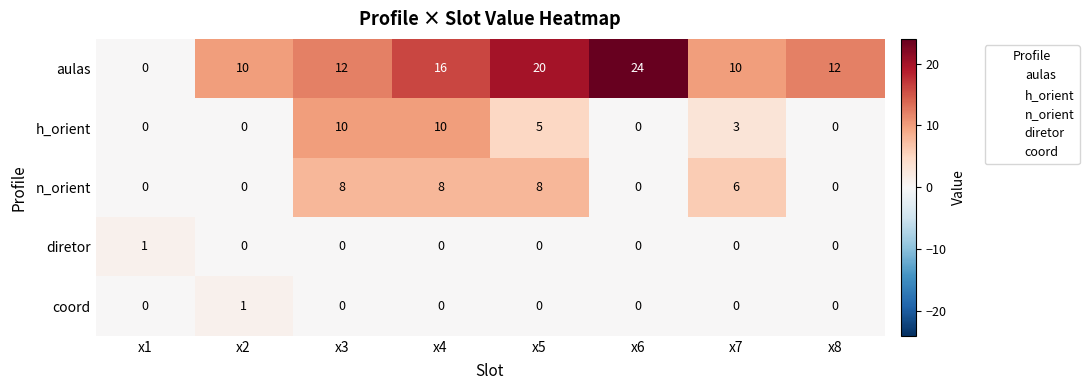

Where is n_orient nearest to the value 4?

x7